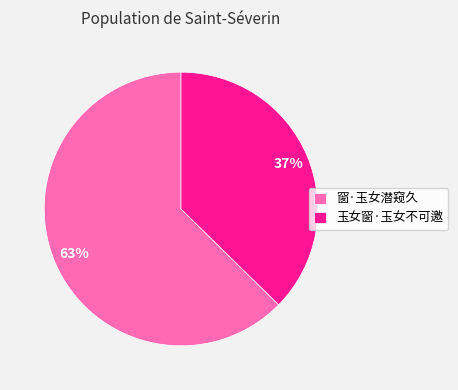

Combined, do 窗·玉女潜窥久 and 玉女窗·玉女不可邀 account for over 50%?

Yes